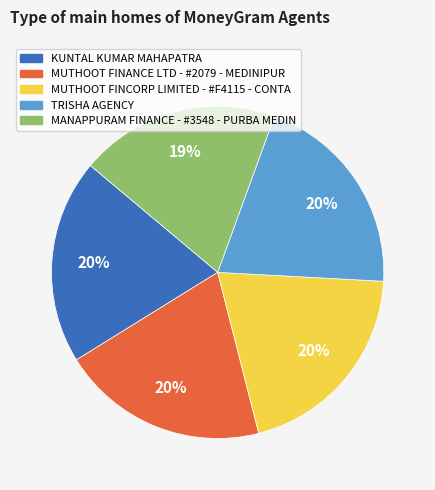

Approximately how many times larger is the value at TRISHA AGENCY compared to MUTHOOT FINCORP LIMITED - #F4115 - CONTA?

1.0